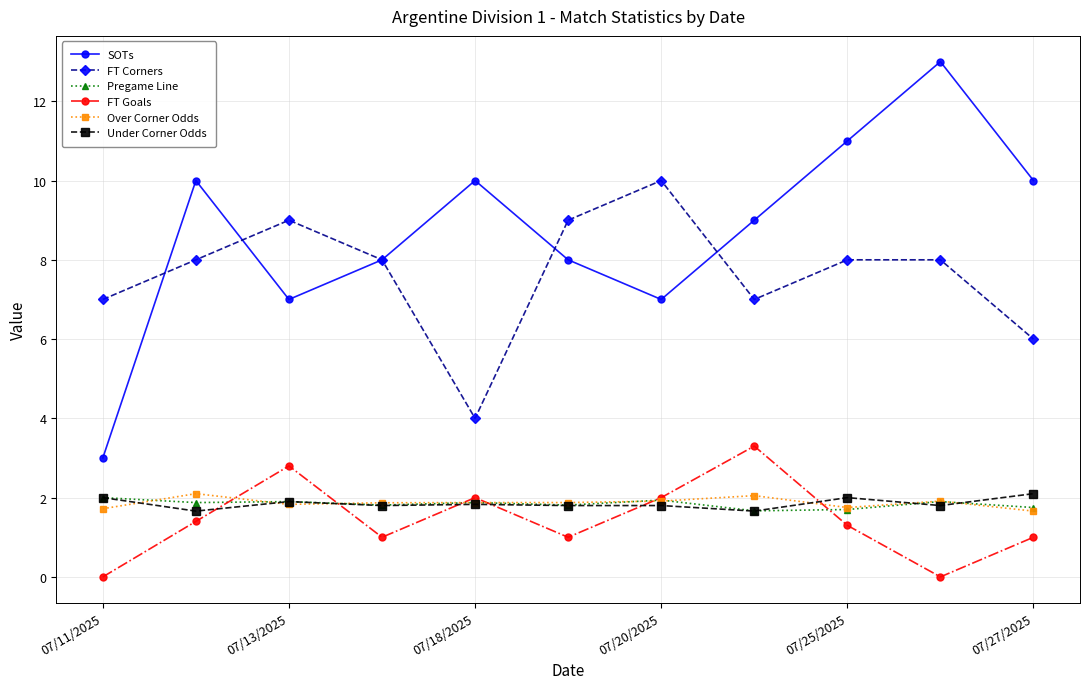

In SOTs, how many points are higher than both neighbors (excluding endpoints)?

3